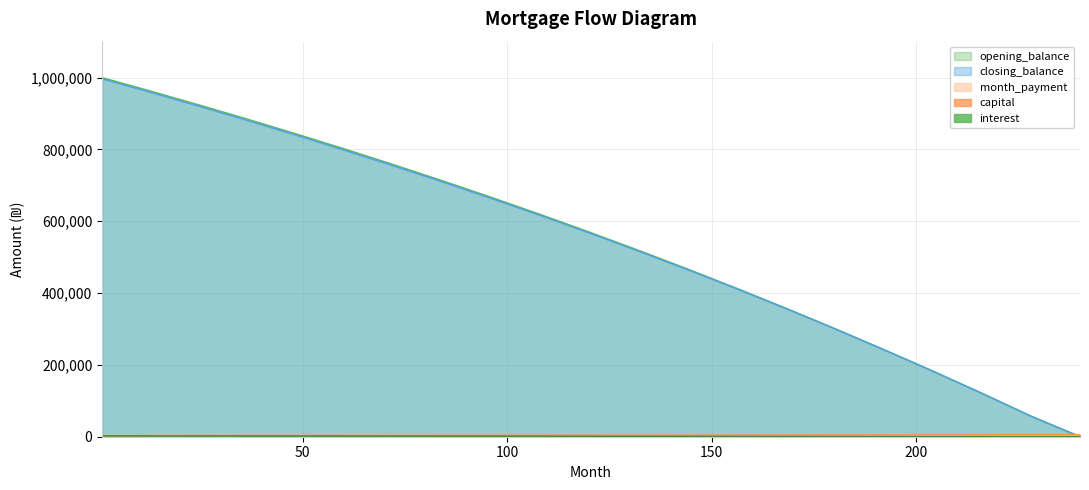

True or false: interest has a value of 684.2 at 1.

False